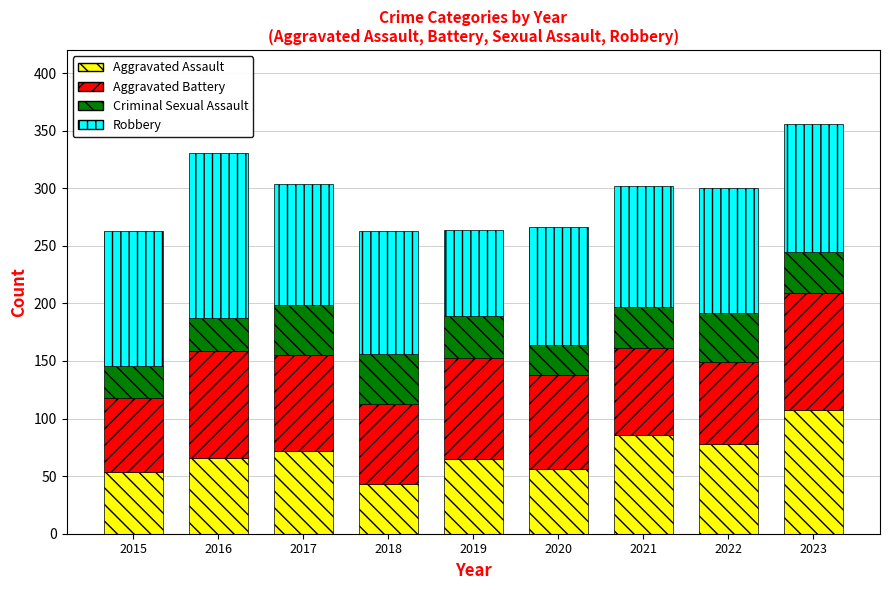

At which category is the sum across all series the highest?

2023